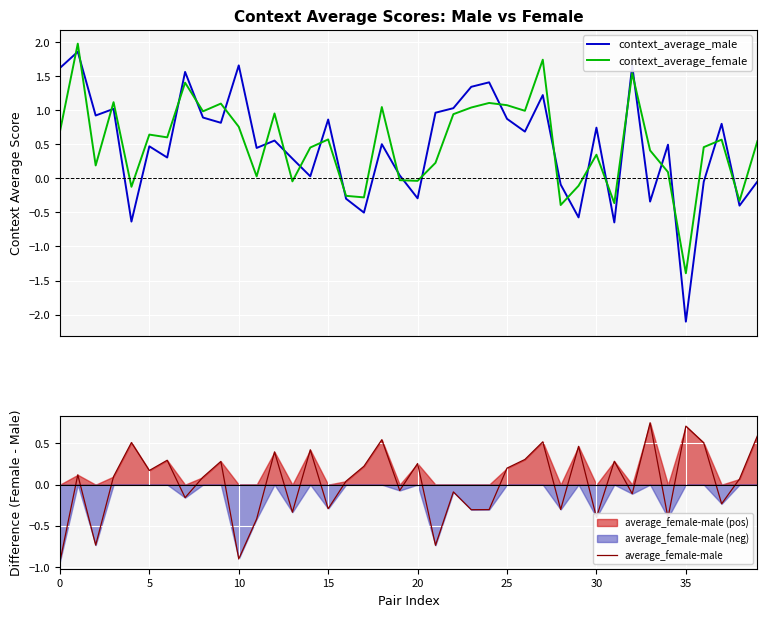

Is it true that context_average_male equals 0.8 at 9?

True